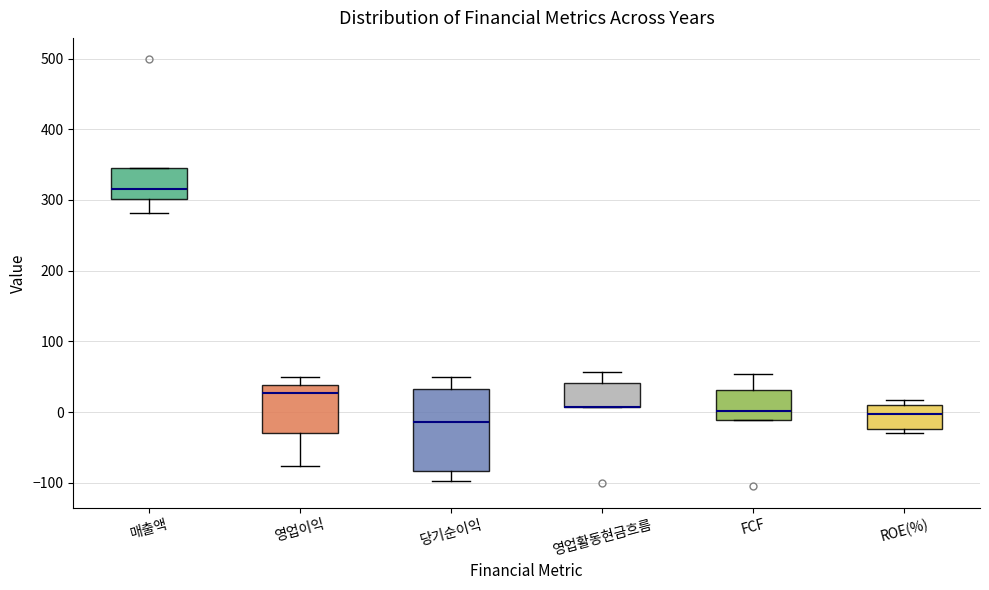

Where is the lower edge of the box for ROE(%) on the y-axis? The values are not printed on the chart, so give them approximately, as read against the axis.

-20